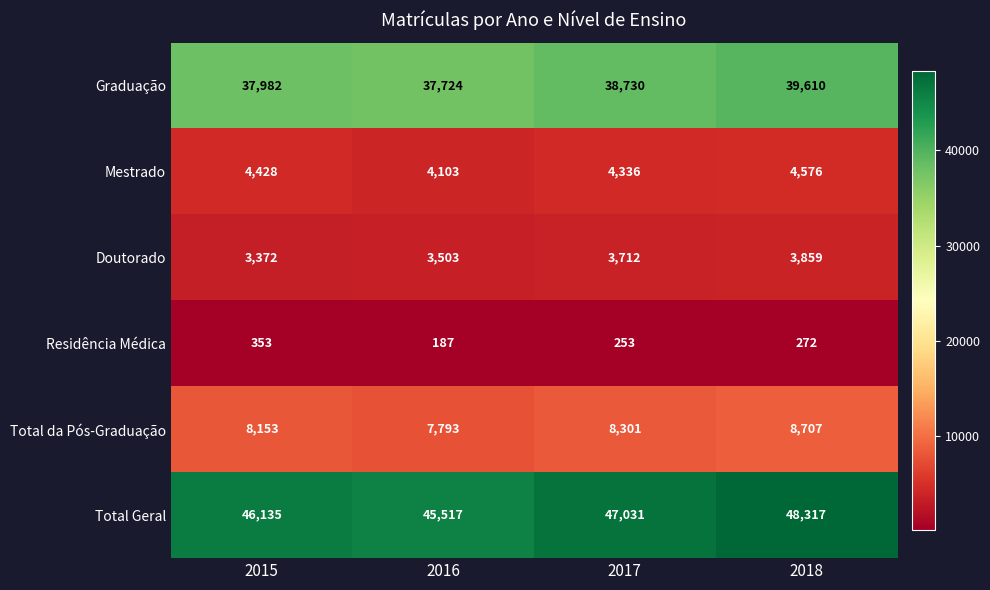

Is it true that Graduação equals 38730 at 2017?

True